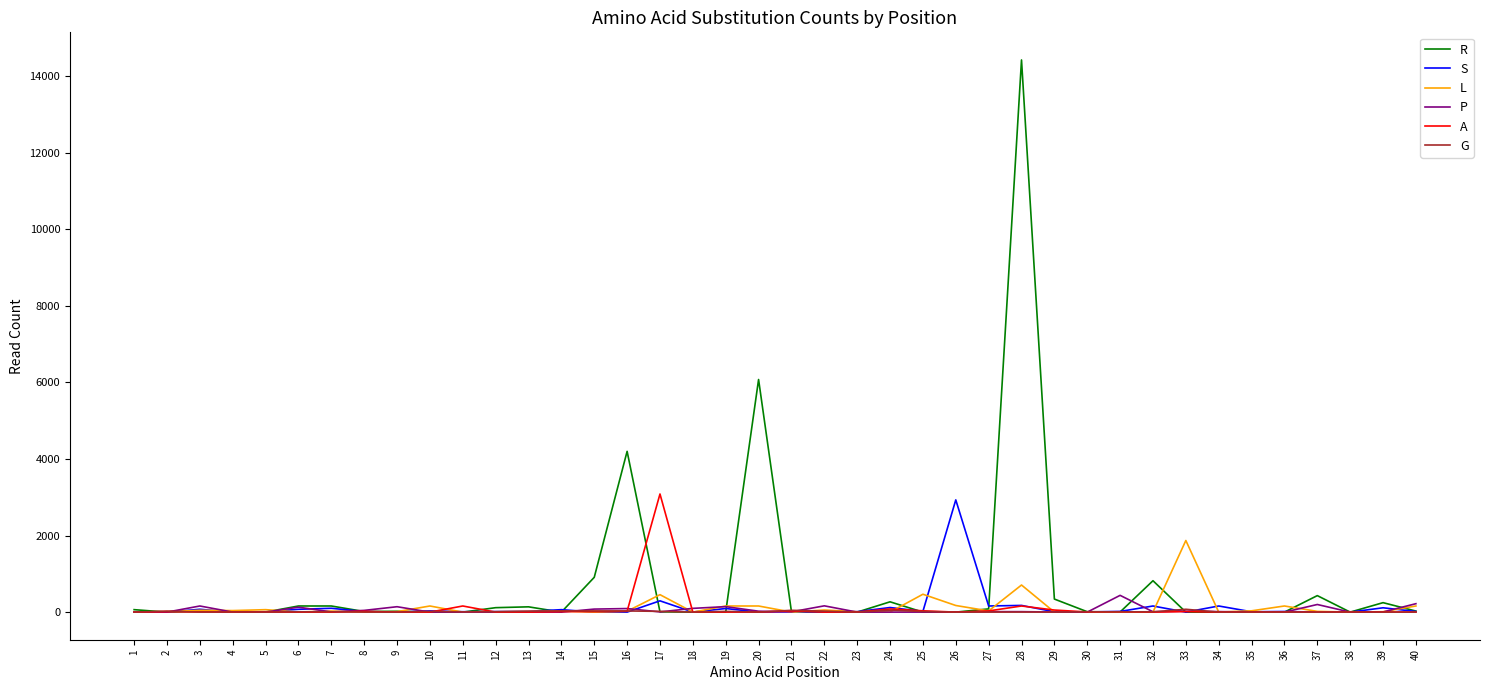

What is the greatest value displayed?

14426